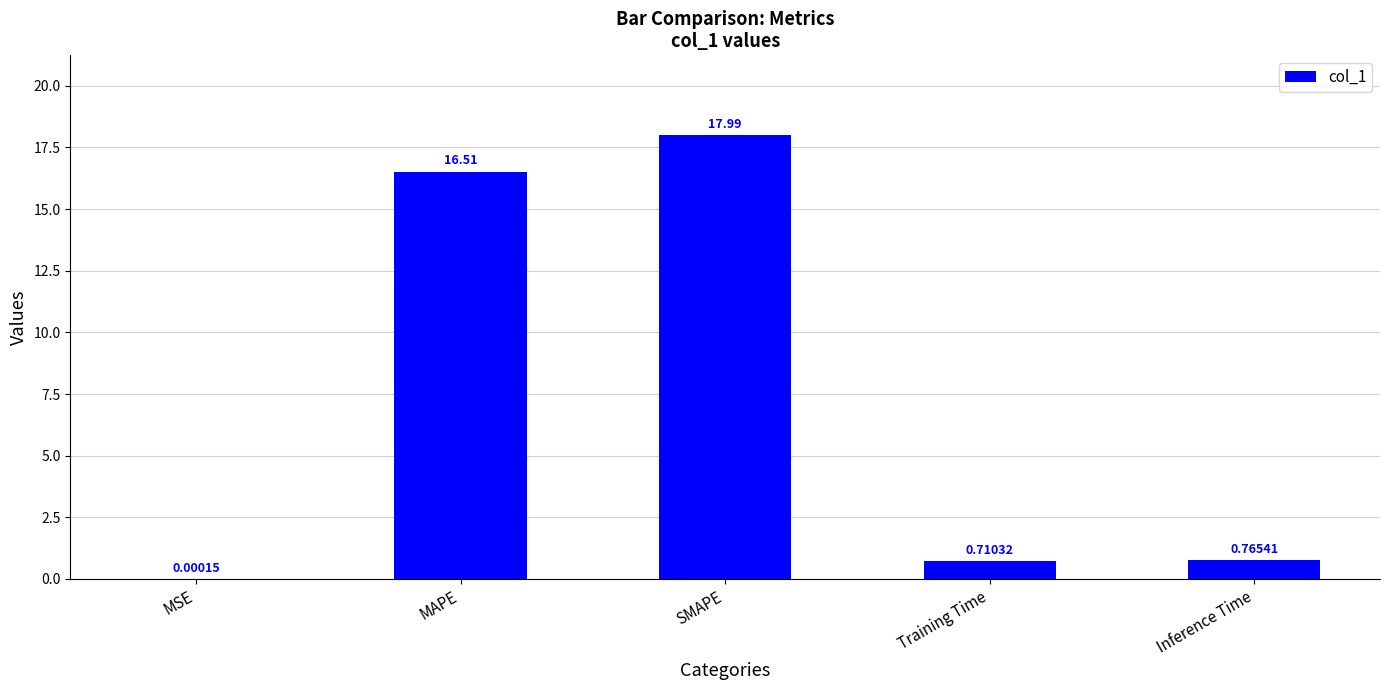

The value at MAPE is 16.5. True or false?

True